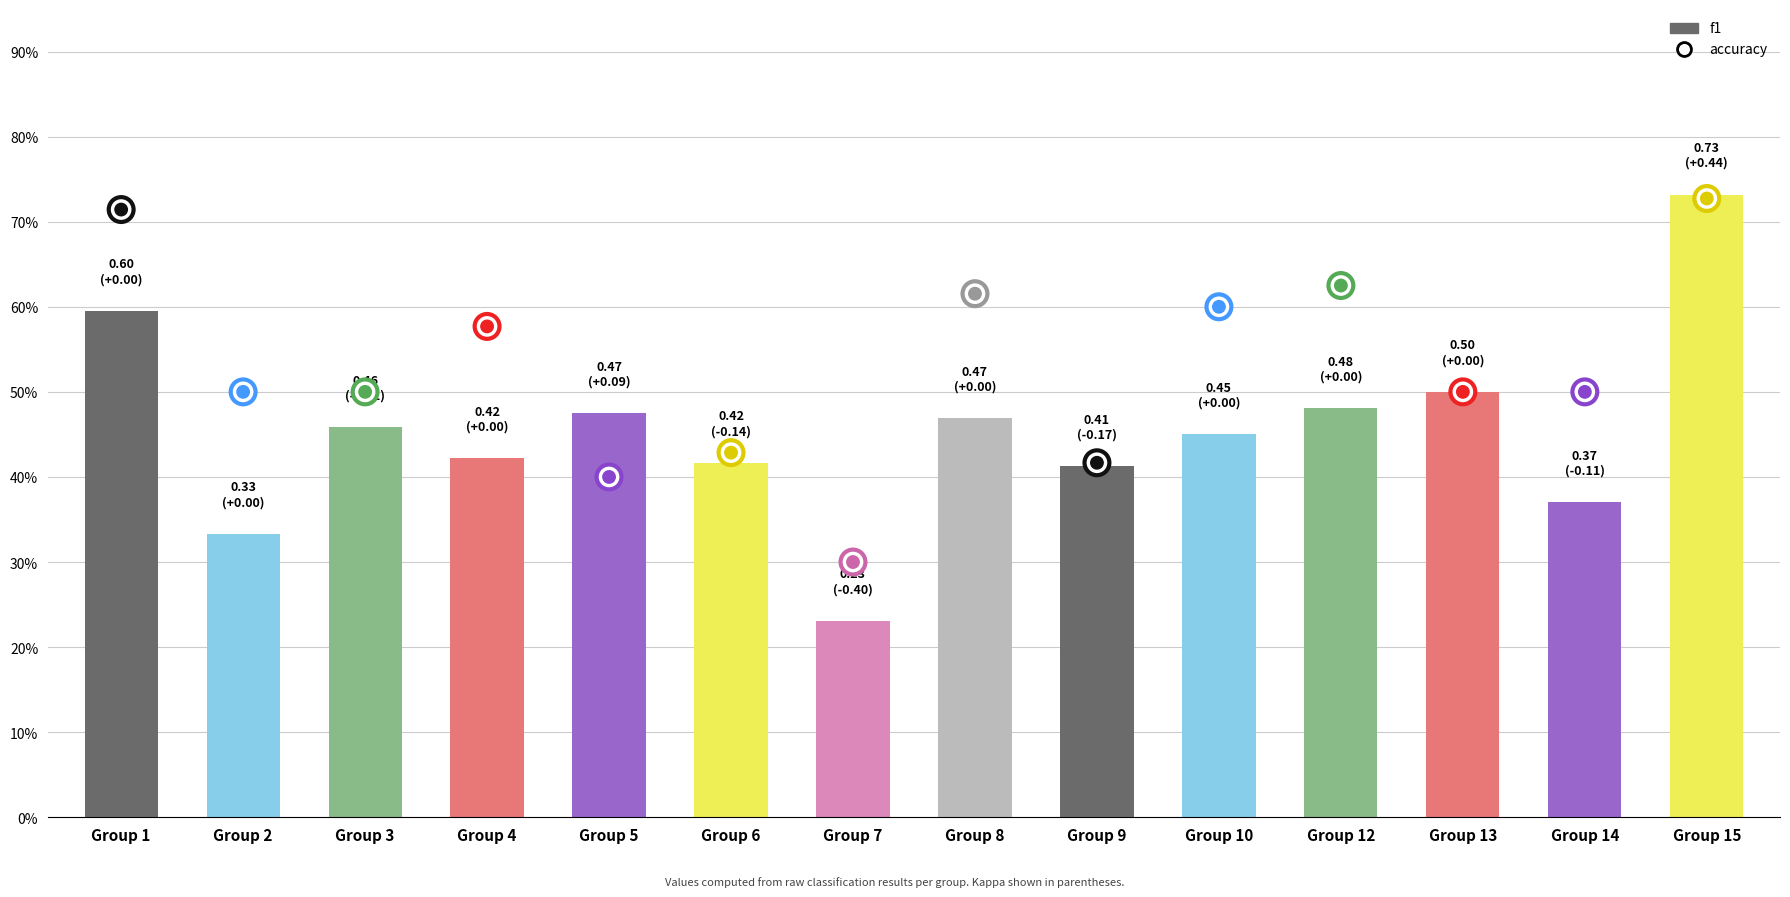

Which series has the widest spread of Y values?

f1